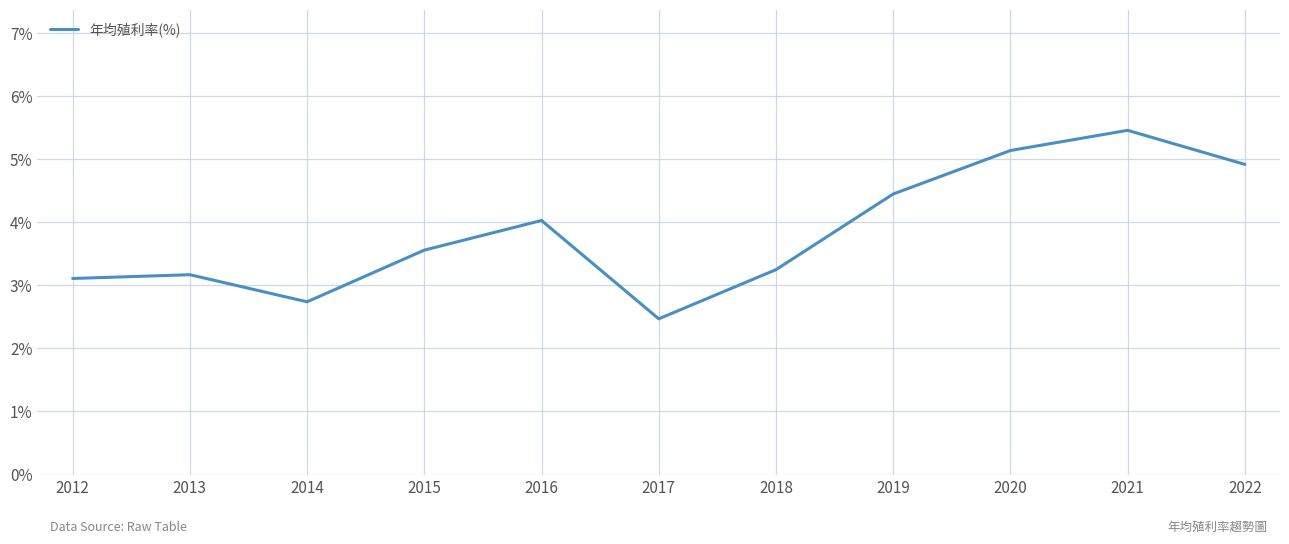

List the labels in order of value, largest first.

2021, 2020, 2022, 2019, 2016, 2015, 2018, 2013, 2012, 2014, 2017